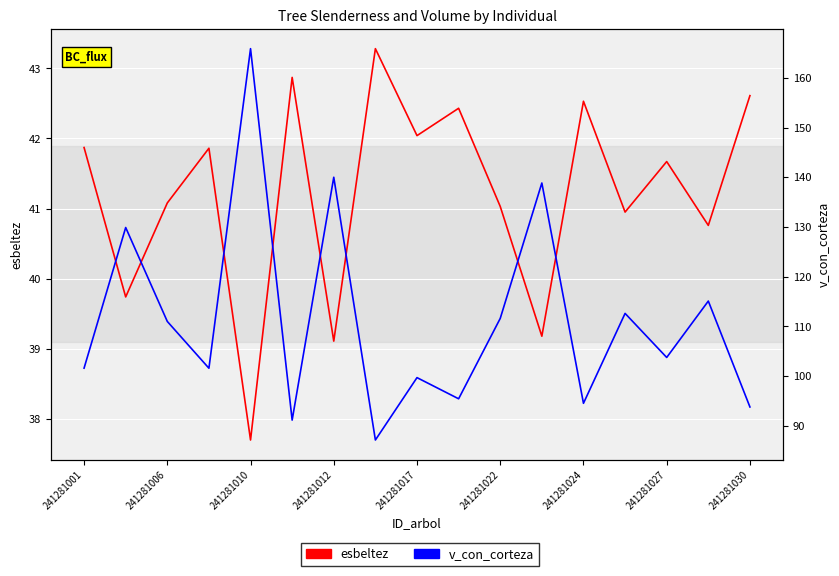

True or false: v_con_corteza has more than 2 points higher than both neighbors.

True